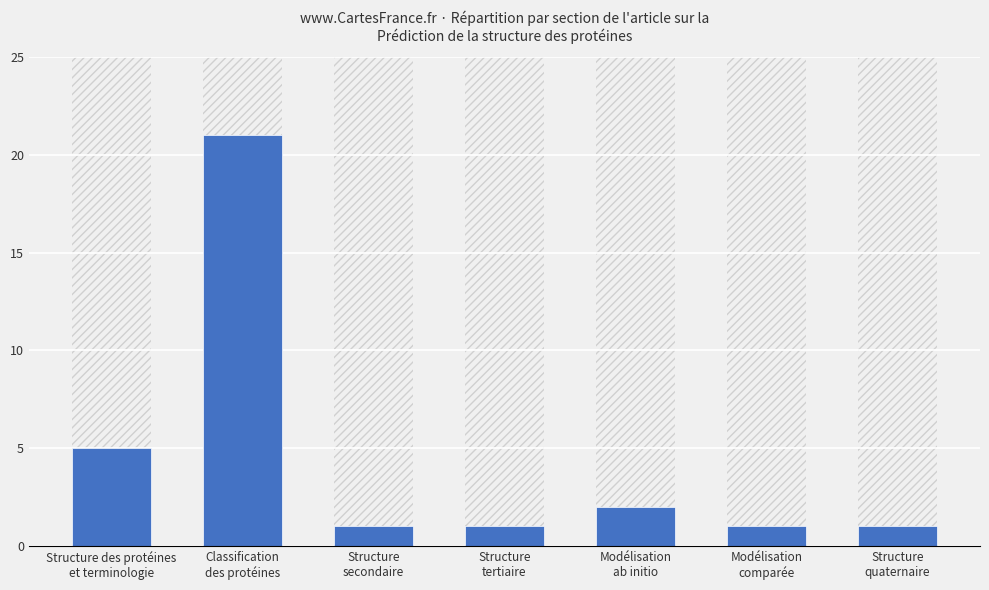

Reading left to right, transcribe all the data shown in this chart.

5	21	1	1	2	1	1